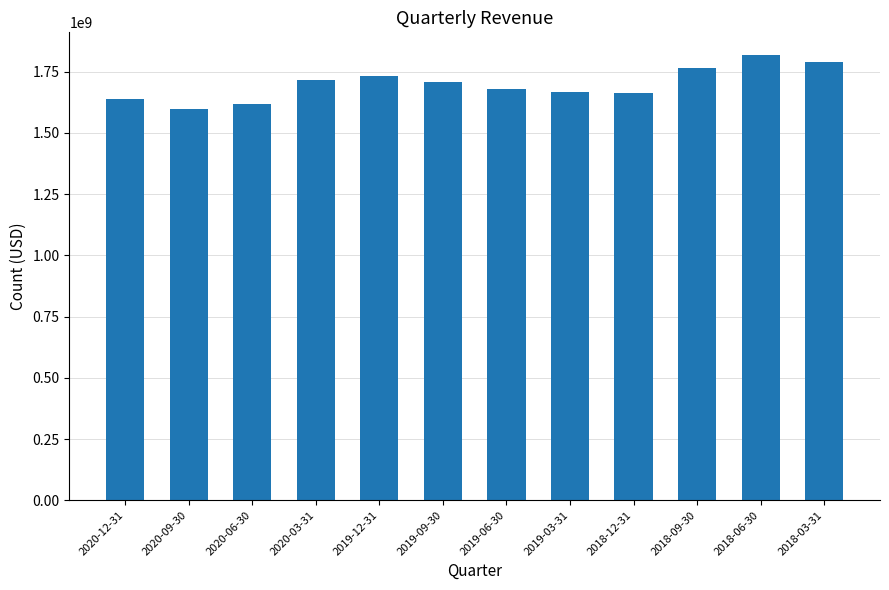

How many data points does each series have?

12